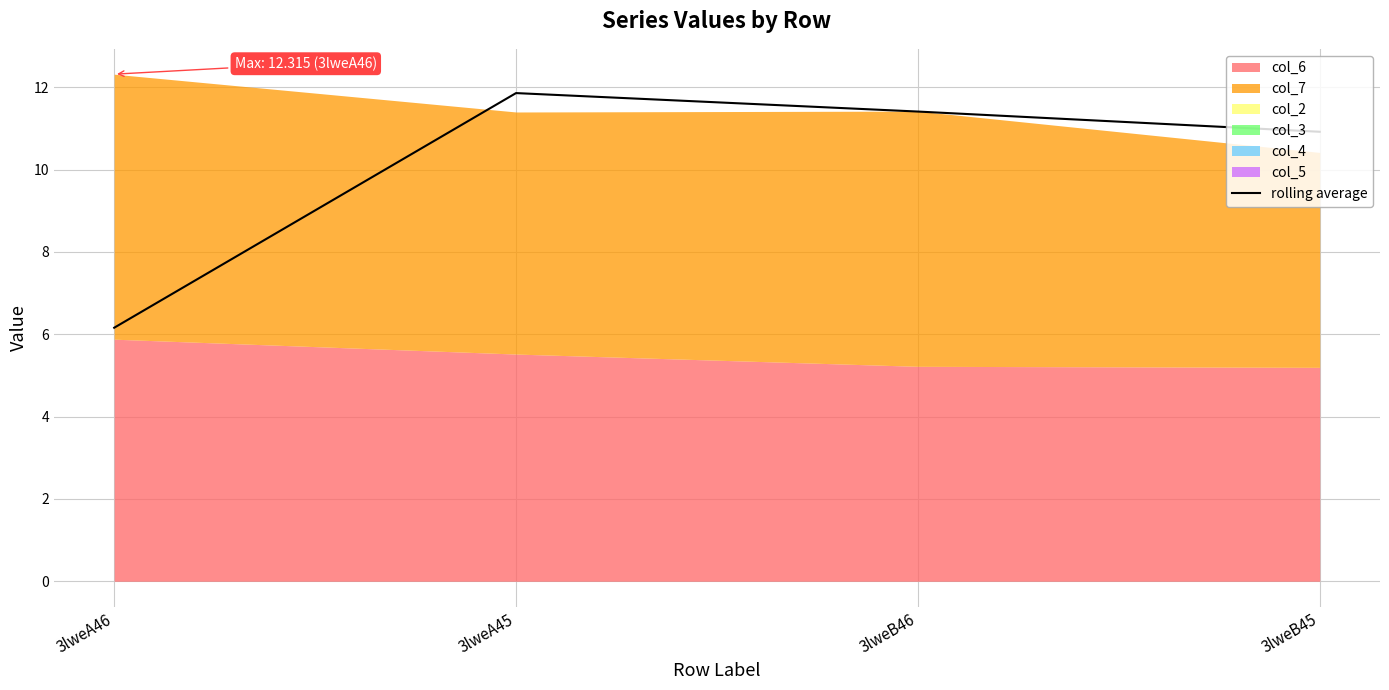

What is the difference between the second highest and minimum values?

5.2